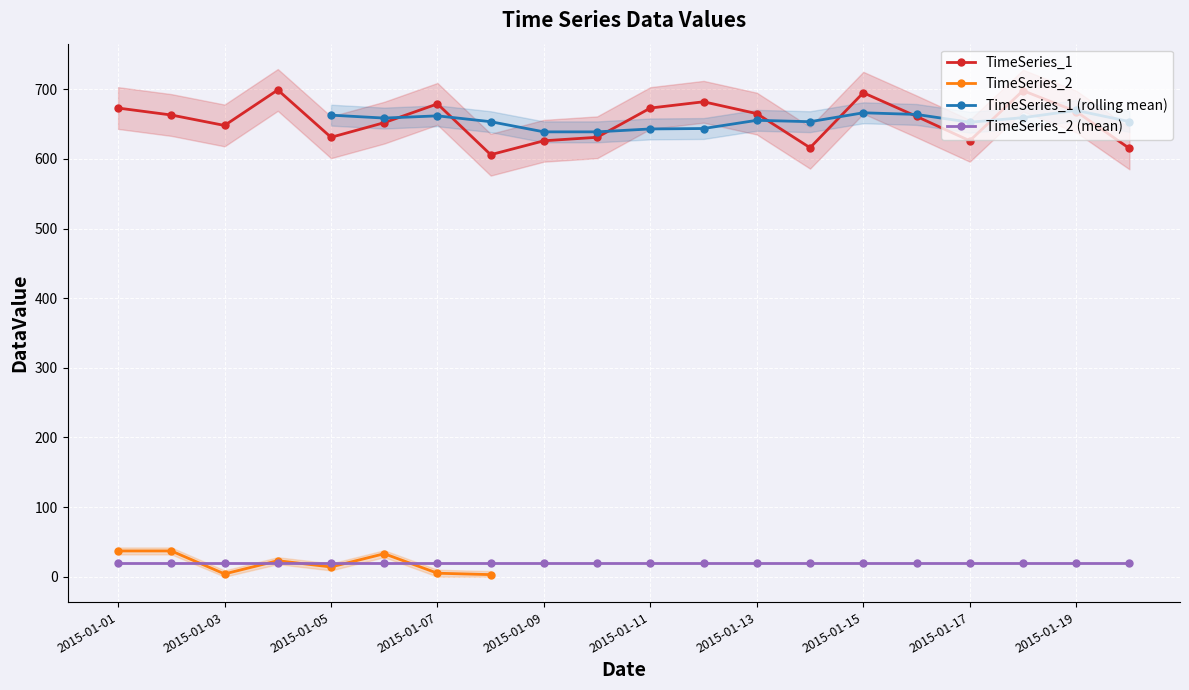

Where does the data first go above 663?

2015-01-01